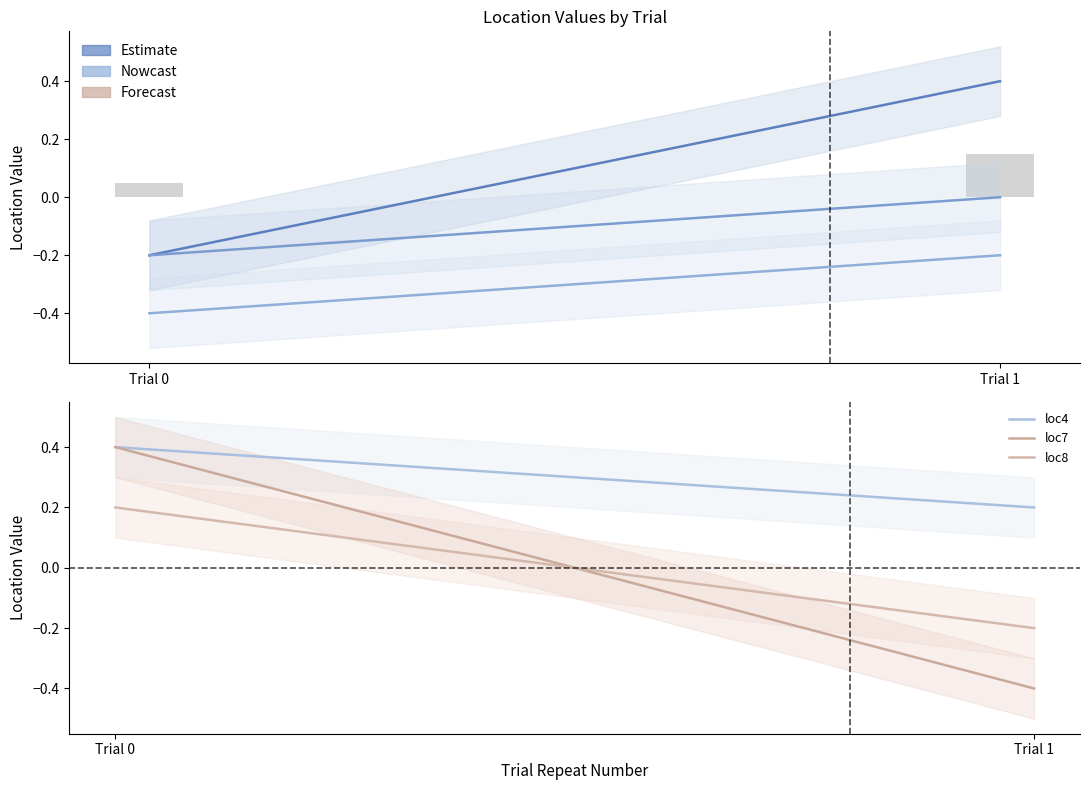

Which label corresponds to the smallest value in the chart?

Trial 0